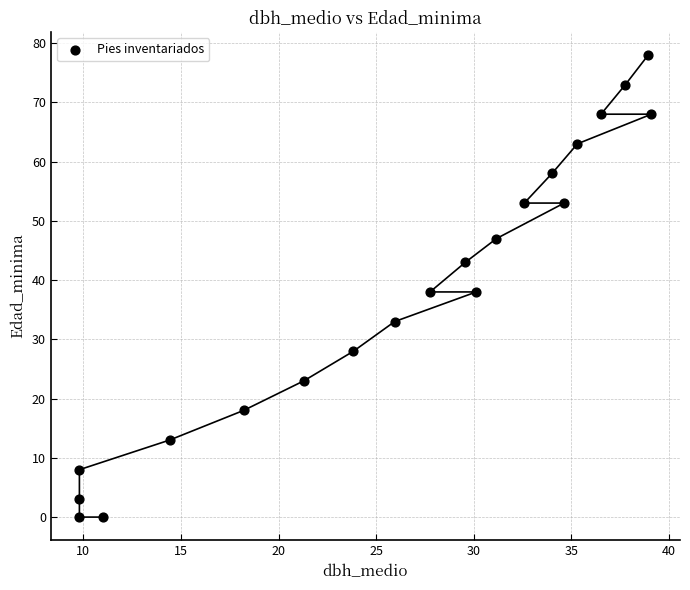

What is the range of Y values (max minus min)?

78